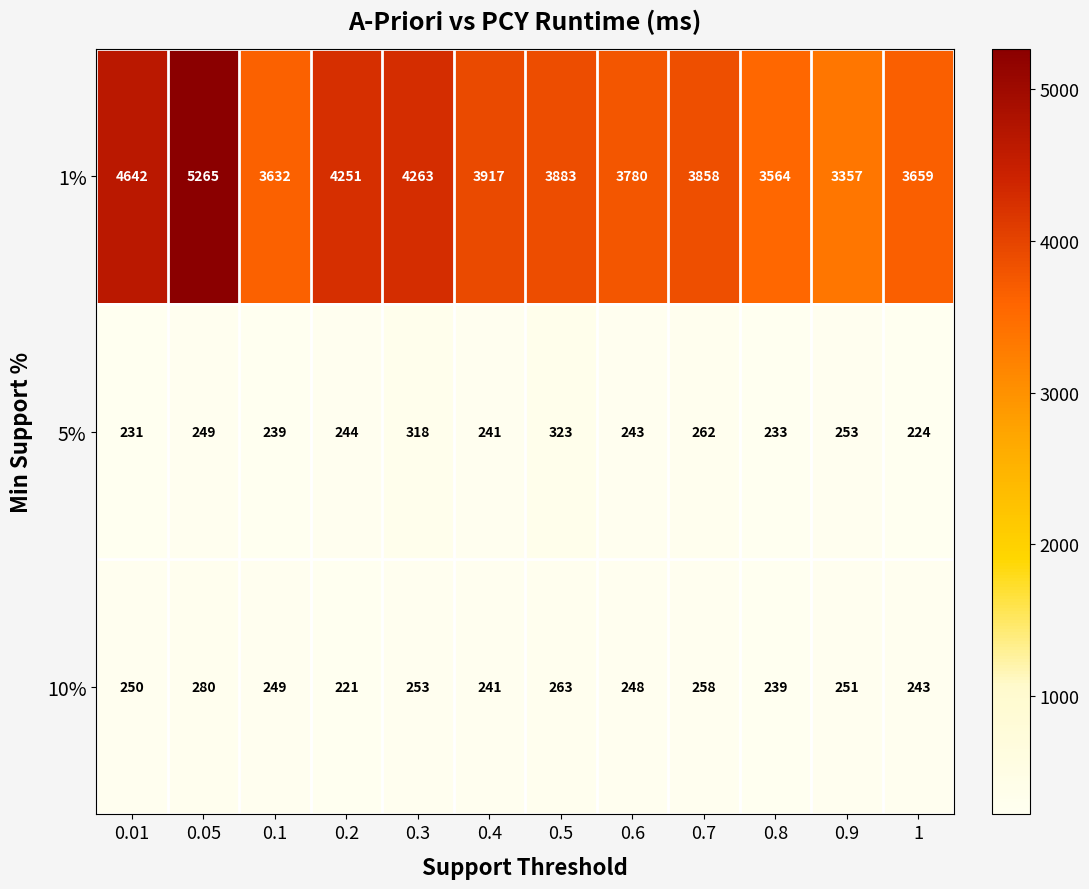

Between 0.3 and 0.6, which series saw the biggest shift?

1%